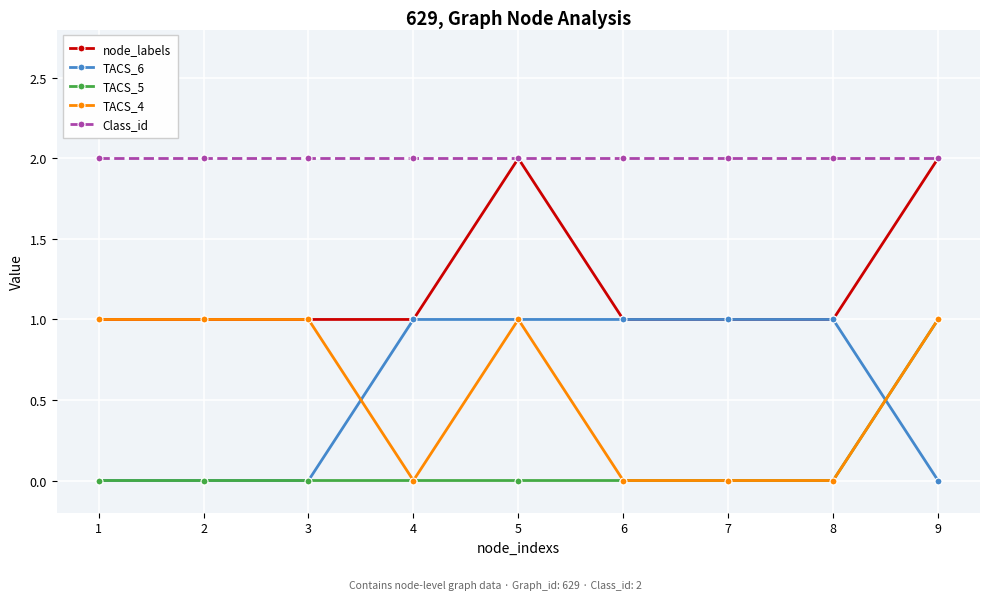

Reading right to left, transcribe all the data shown in this chart.

node_labels: 2	1	1	1	2	1	1	1	1
TACS_6: 0	1	1	1	1	1	0	0	0
TACS_5: 1	0	0	0	0	0	0	0	0
TACS_4: 1	0	0	0	1	0	1	1	1
Class_id: 2	2	2	2	2	2	2	2	2